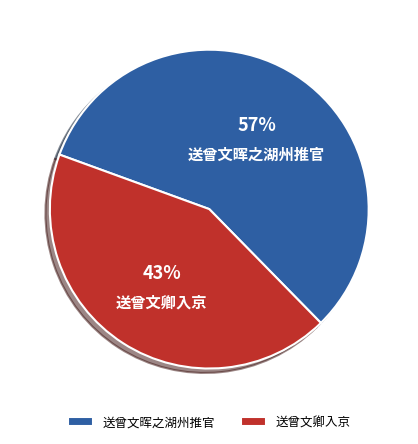

Which has a higher value, 送曾文卿入京 or 送曾文晖之湖州推官?

送曾文晖之湖州推官